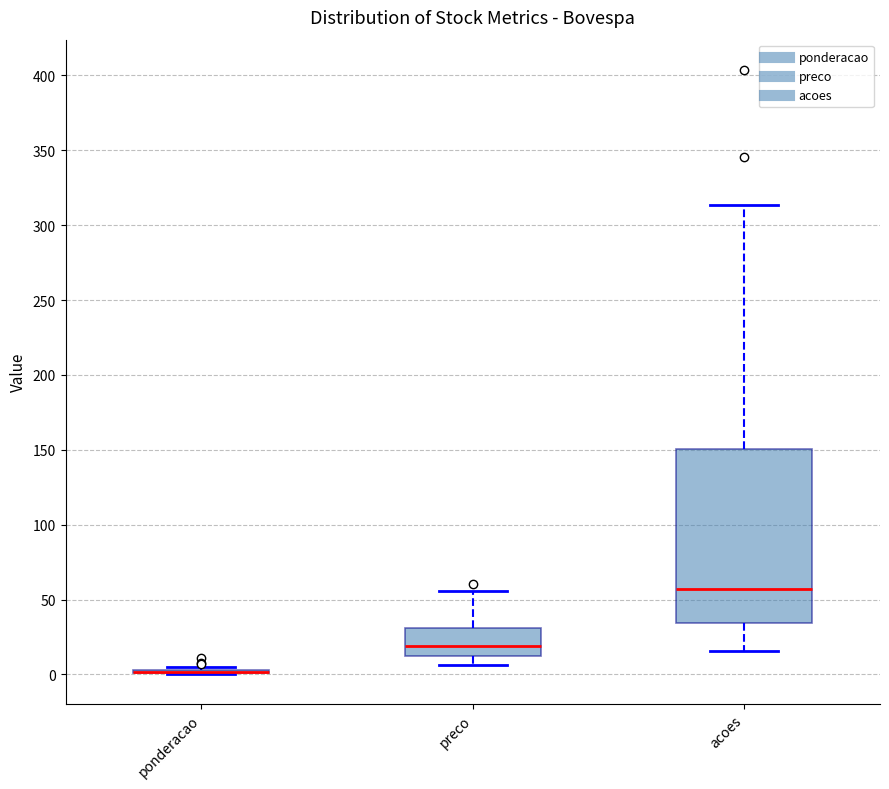

Which box is the tallest, from its lower edge to its upper edge?

acoes